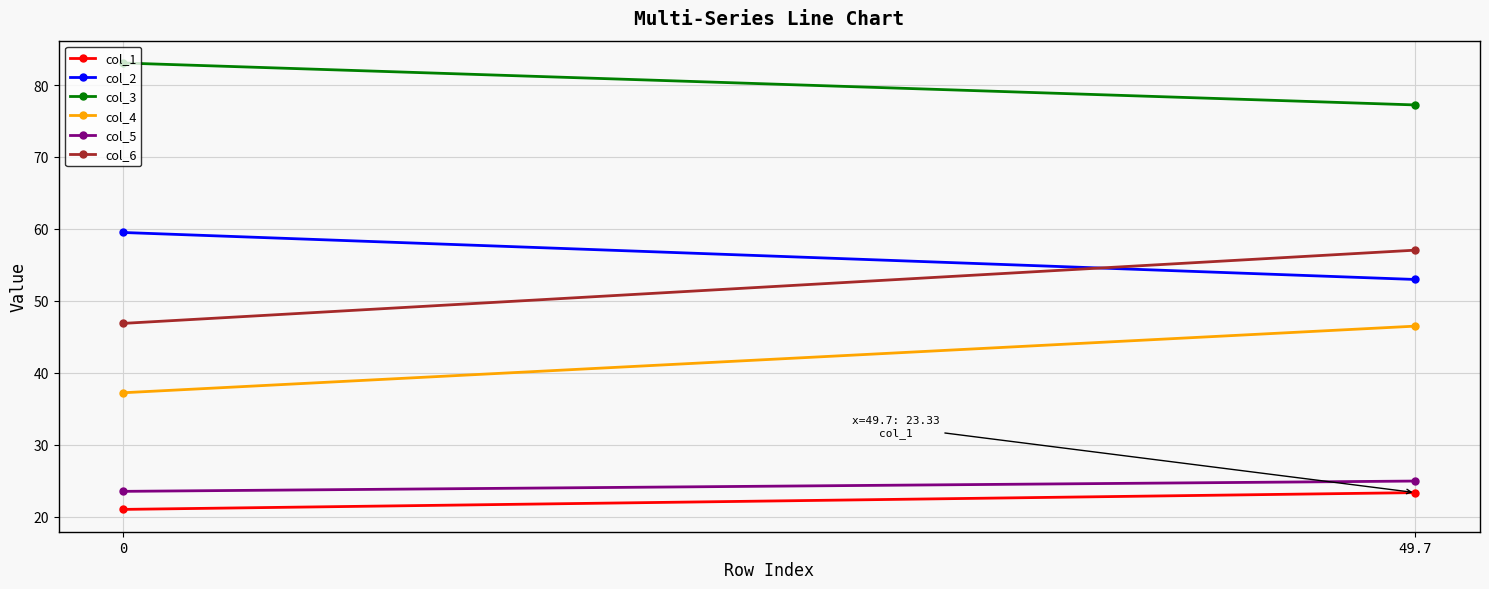

Where does the col_5 series first go above 24?

49.7